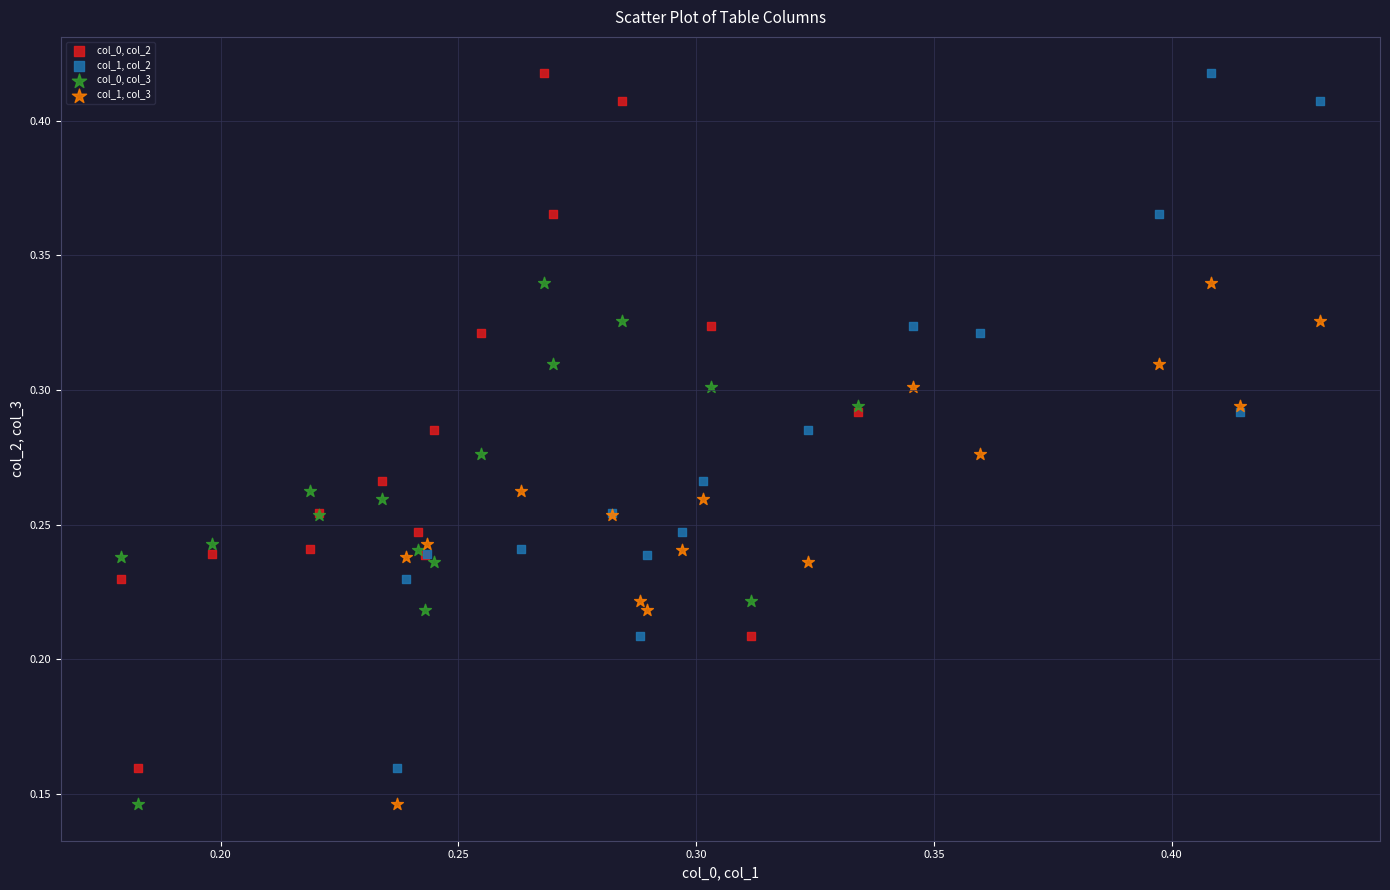

What are all the series names shown in the legend?

col_0, col_2, col_1, col_2, col_0, col_3, col_1, col_3